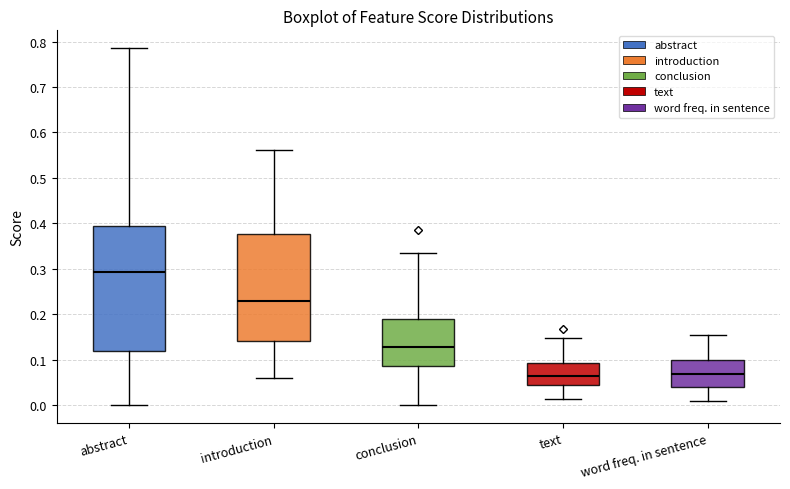

Where does the lower whisker of the box for introduction end on the y-axis? The values are not printed on the chart, so give them approximately, as read against the axis.

0.06